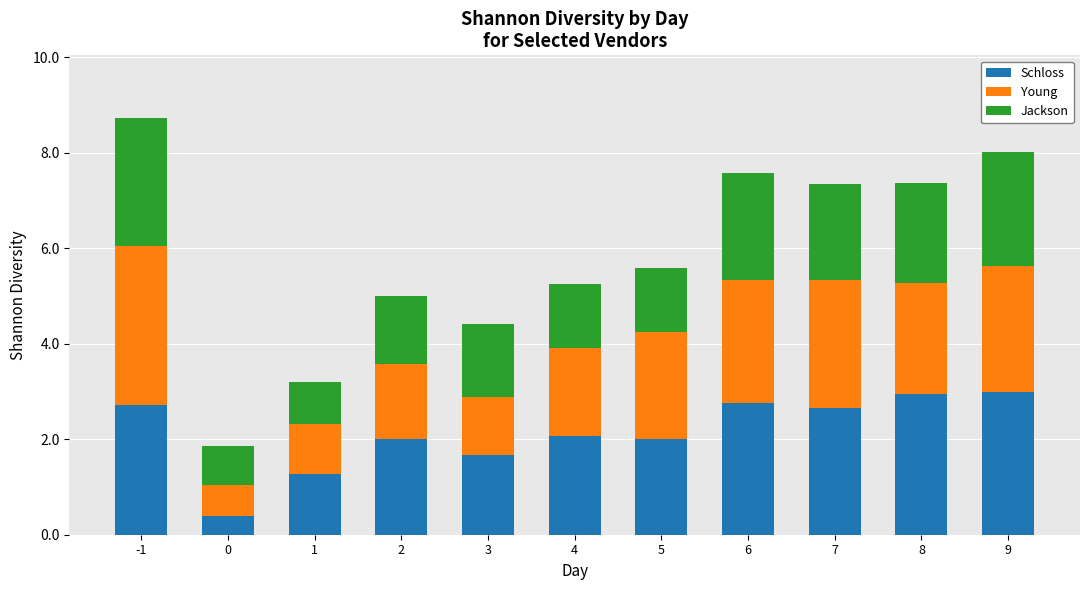

The value of Schloss at 5 is 2.0. True or false?

True